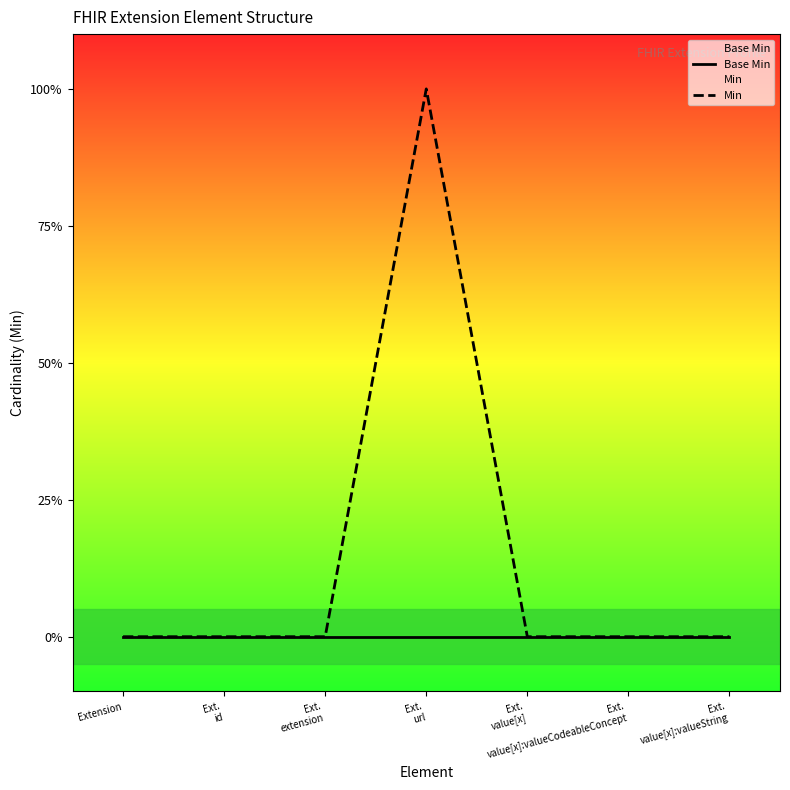

At which category is the sum across all series the highest?

Ext.
url